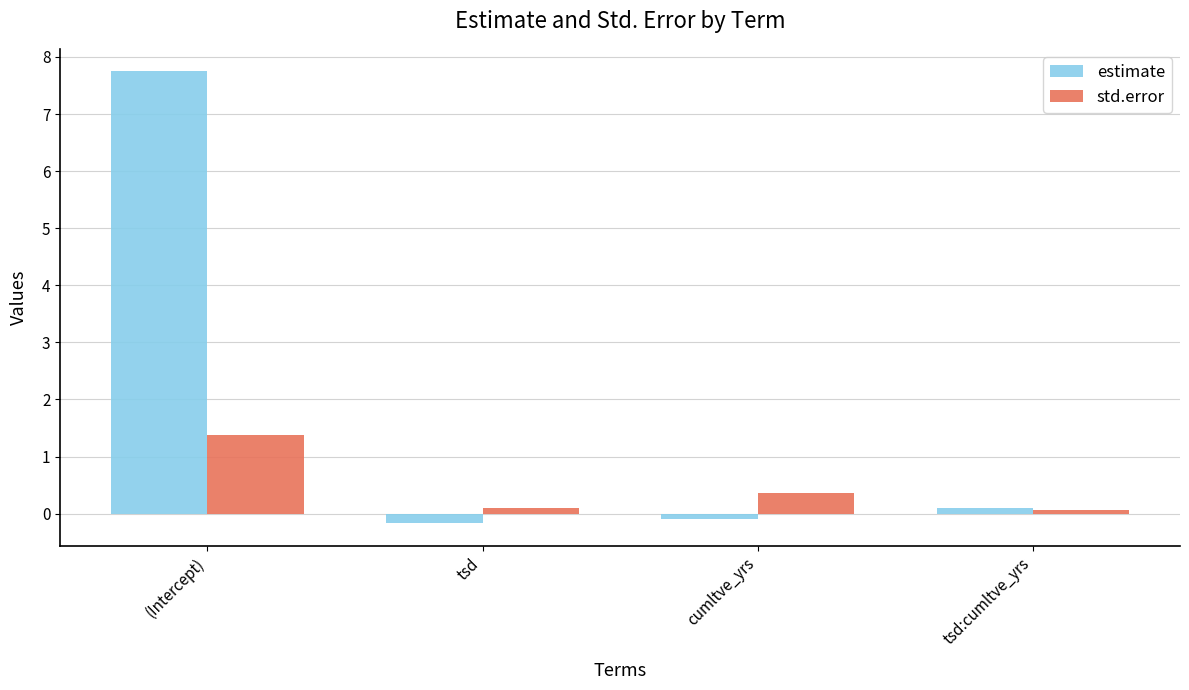

Are the bars grouped side by side (vs. stacked)?

Yes